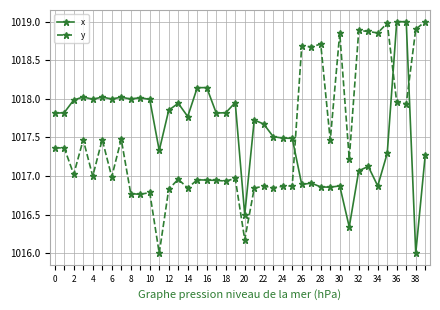

Which series ends up on top after the final intersection of x and y?

y